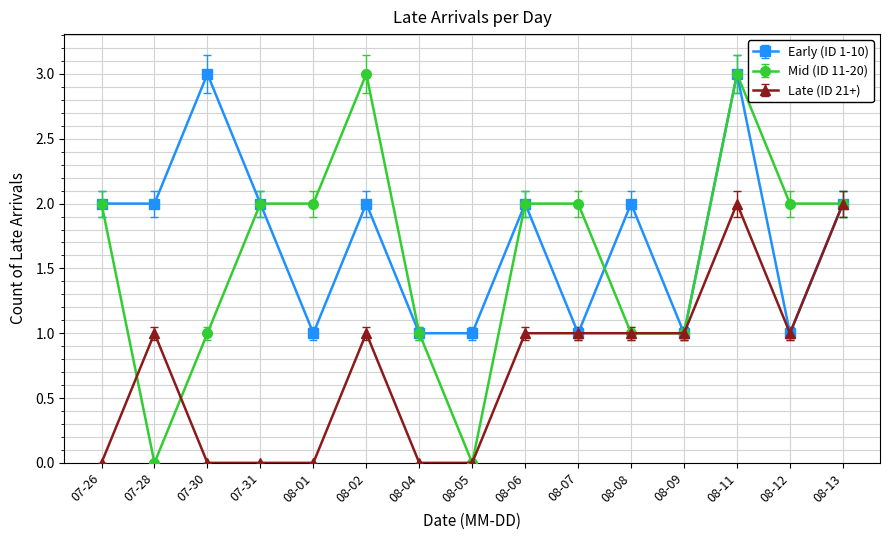

Rank the series at 07-28 from highest to lowest value.

Early (ID 1-10), Late (ID 21+), Mid (ID 11-20)